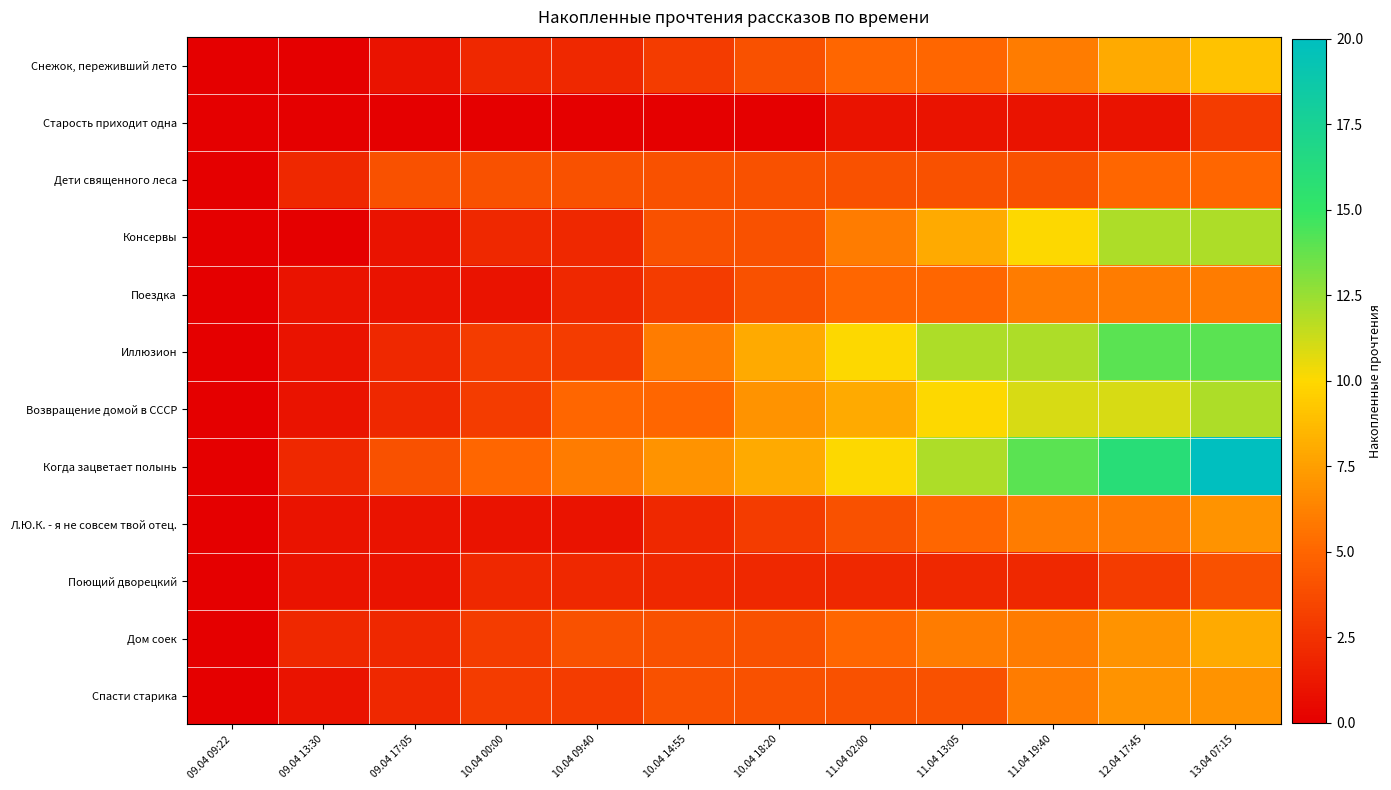

Between 09.04 09:22 and 10.04 14:55, which is larger?

10.04 14:55